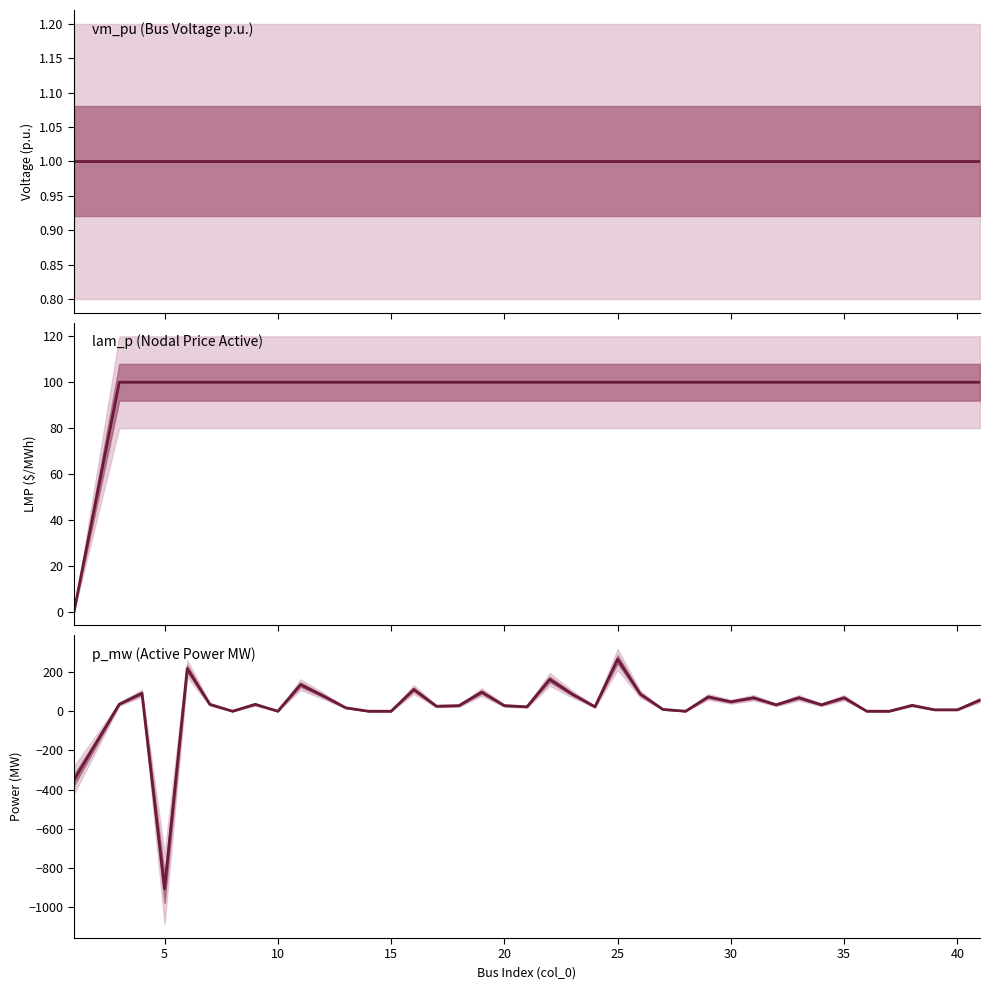

How many interior local peaks does the p_mw (Active Power MW) series have?

13